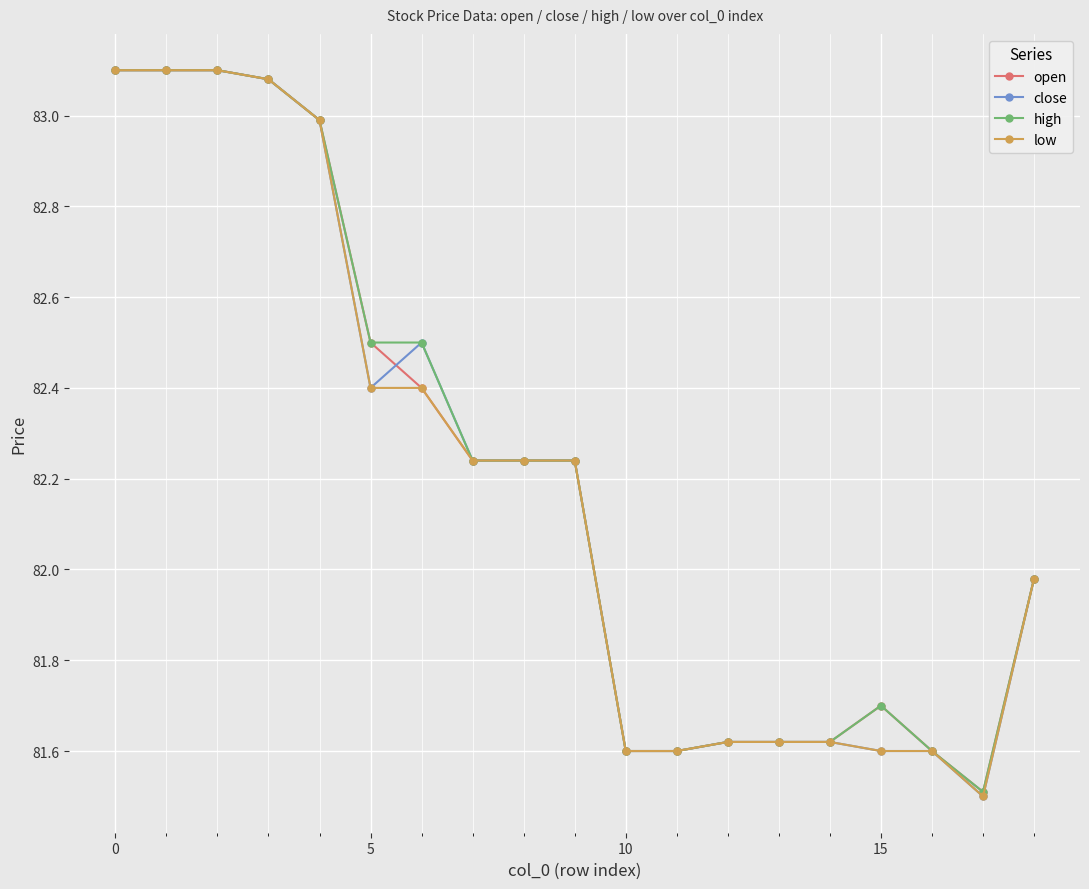

What is the value of the high point at the 18th from the left?

81.5